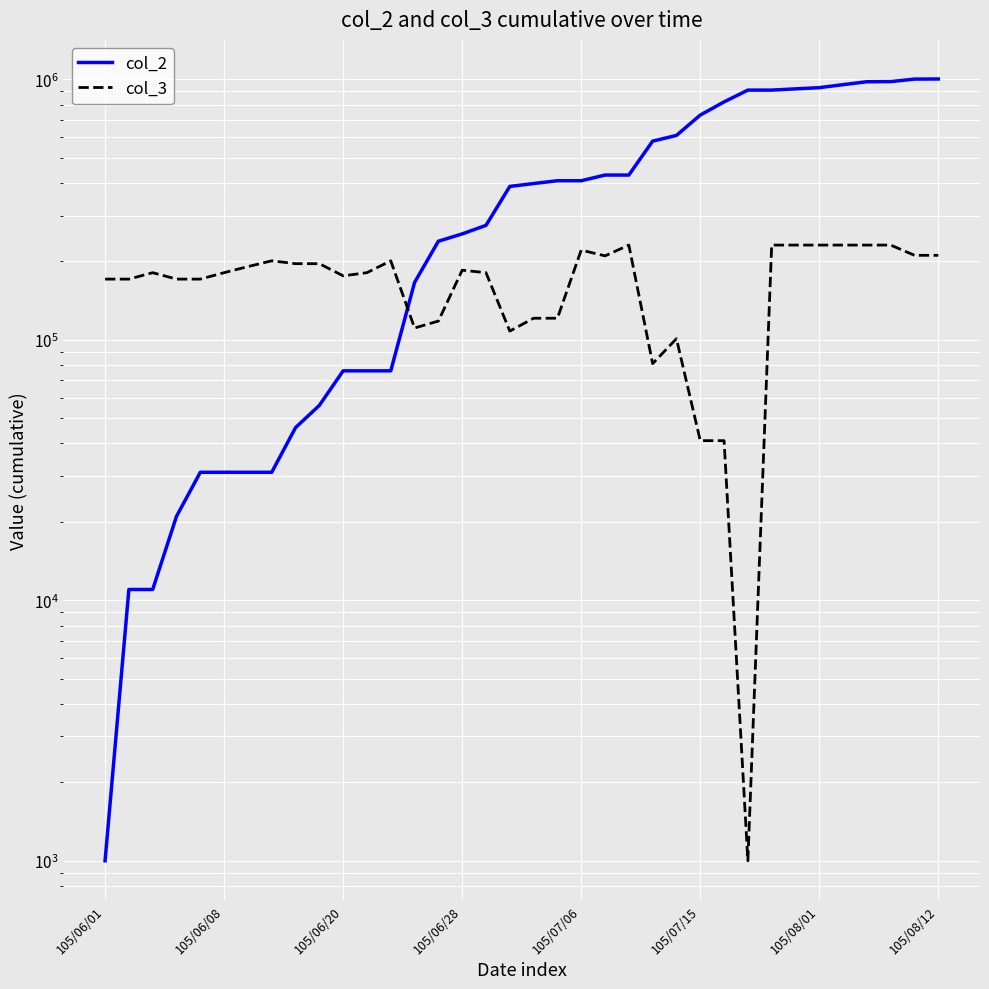

Which series has the largest range (max minus min)?

col_2